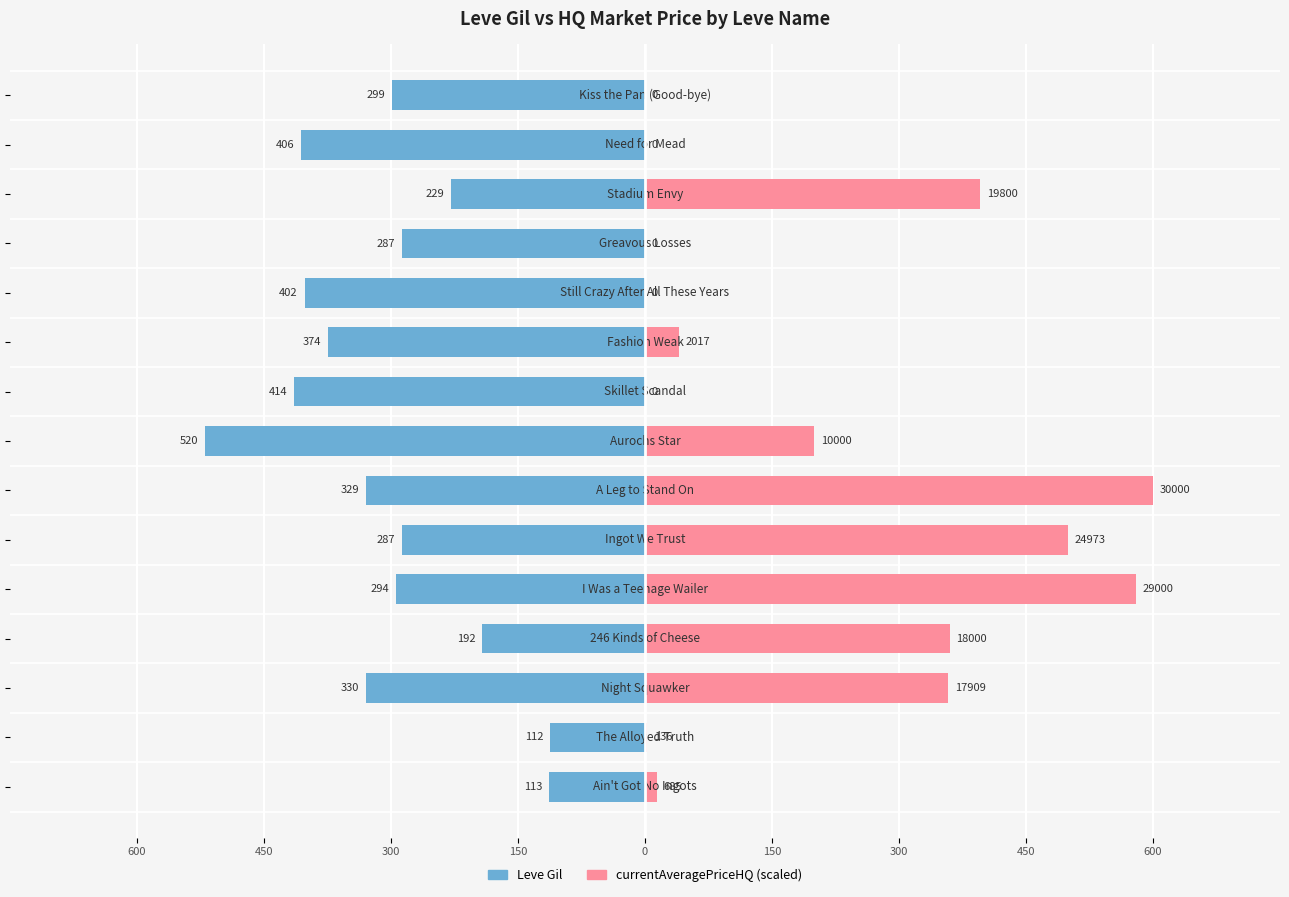

Is the value of currentAveragePriceHQ (scaled) at 300 greater than the value of Leve Gil at 9?

Yes